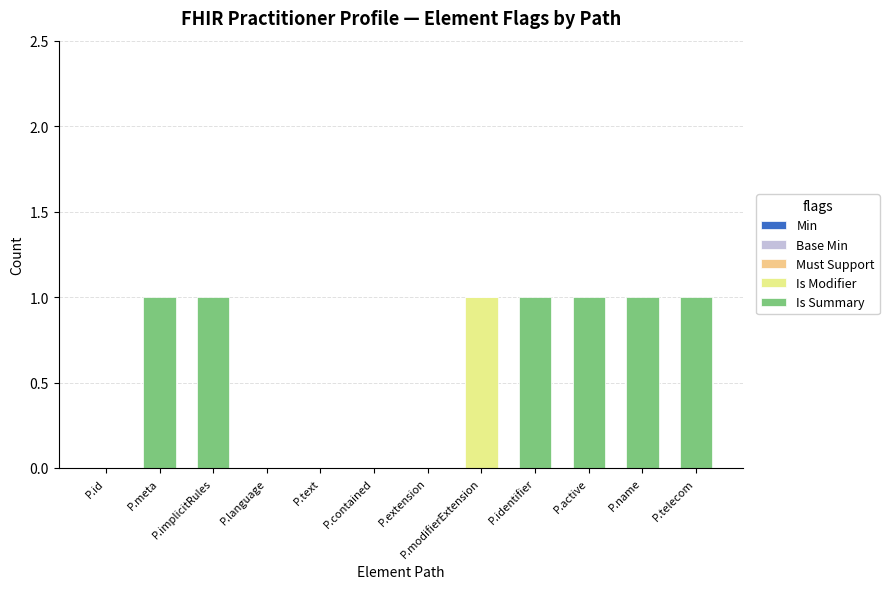

True or false: Is Modifier has a value of 0 at P.language.

True